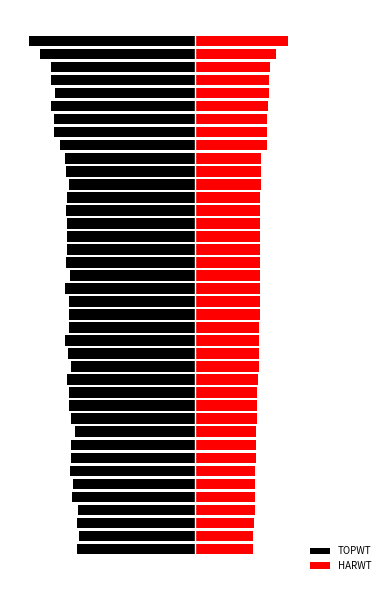

Reading right to left, extract all data points from this chart.

TOPWT: 39=-17.9	38=-16.8	37=-15.6	36=-15.6	35=-15.2	34=-15.6	33=-15.2	32=-15.2	31=-14.6	30=-14.1	29=-14.0	28=-13.6	27=-13.9	26=-14.0	25=-13.9	24=-13.9	23=-13.9	22=-13.9	21=-13.5	20=-14.1	19=-13.6	18=-13.6	17=-13.6	16=-14.1	15=-13.8	14=-13.4	13=-13.8	12=-13.6	11=-13.6	10=-13.4	9=-13.0	8=-13.4	7=-13.4	6=-13.5	5=-13.2	4=-13.3	3=-12.7	2=-12.8	1=-12.6	0=-12.8
HARWT: 39=10.0	38=8.7	37=8.1	36=8.0	35=8.0	34=7.9	33=7.8	32=7.8	31=7.8	30=7.2	29=7.1	28=7.1	27=7.1	26=7.0	25=7.0	24=7.0	23=7.0	22=7.0	21=7.0	20=7.0	19=7.0	18=7.0	17=6.9	16=6.9	15=6.9	14=6.9	13=6.8	12=6.7	11=6.7	10=6.7	9=6.6	8=6.6	7=6.6	6=6.5	5=6.5	4=6.5	3=6.4	2=6.3	1=6.3	0=6.2